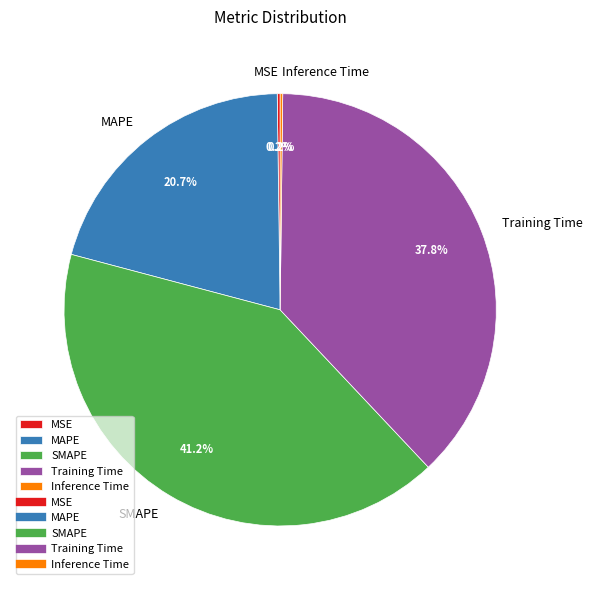

What portion of the pie excludes MAPE?

79.3%